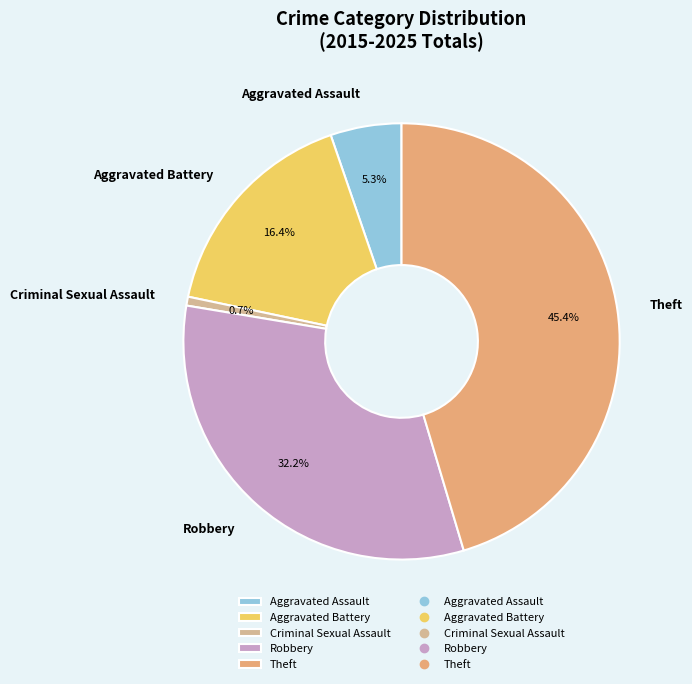

To the nearest percent, what portion does Criminal Sexual Assault represent?

1%